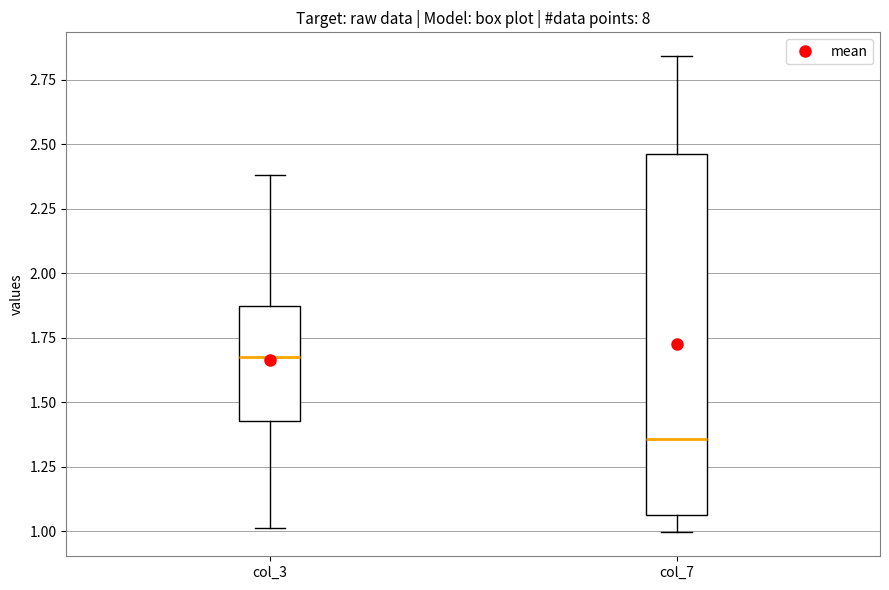

Reading left to right, read every box against the y-axis: the position of its median line, the range the box covers, and the ends of its whiskers. The values are not printed on the chart, so give them approximately, as read against the axis.

col_3: median 1.65, box 1.45 to 1.85, whiskers 1.00 to 2.40
col_7: median 1.35, box 1.05 to 2.45, whiskers 1.00 to 2.85